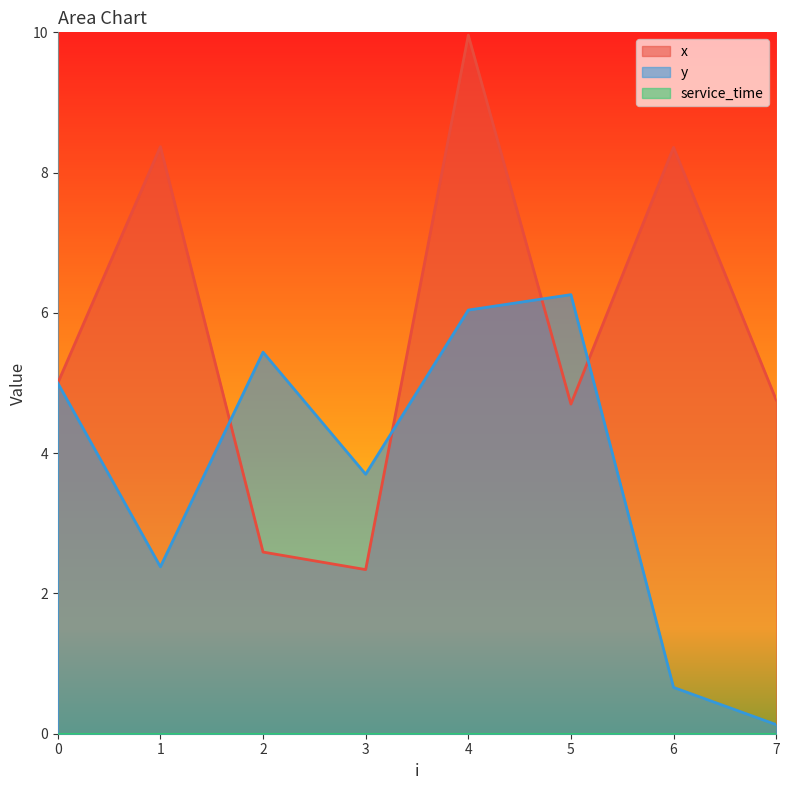

Where is the first local maximum for x?

1